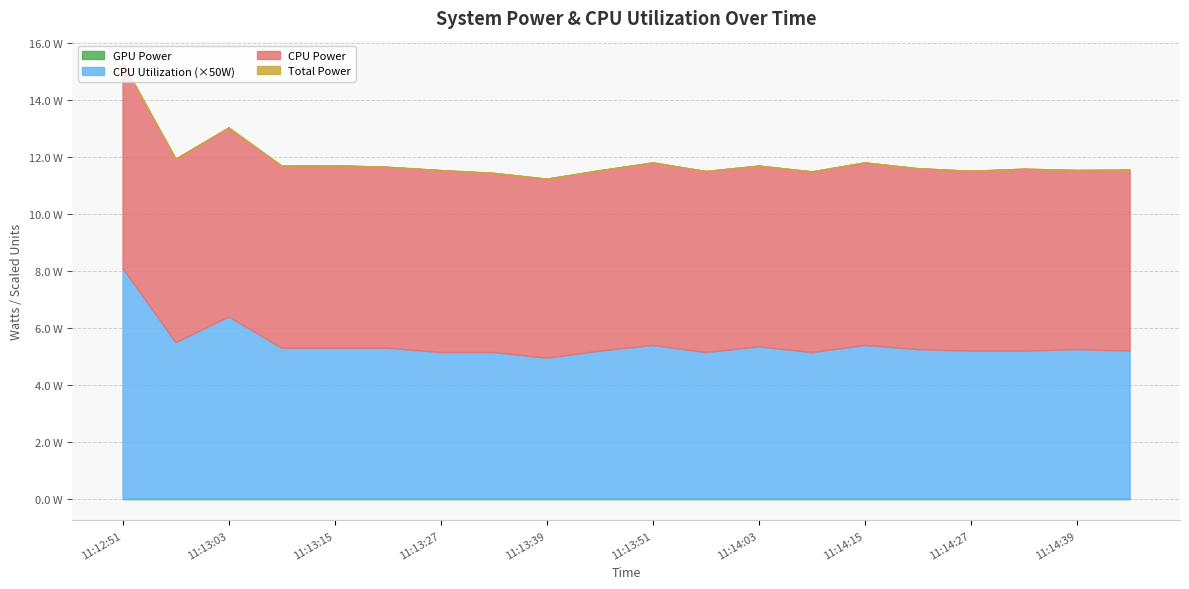

What are all the series names shown in the legend?

GPU Power, CPU Utilization, CPU Power, Total Power